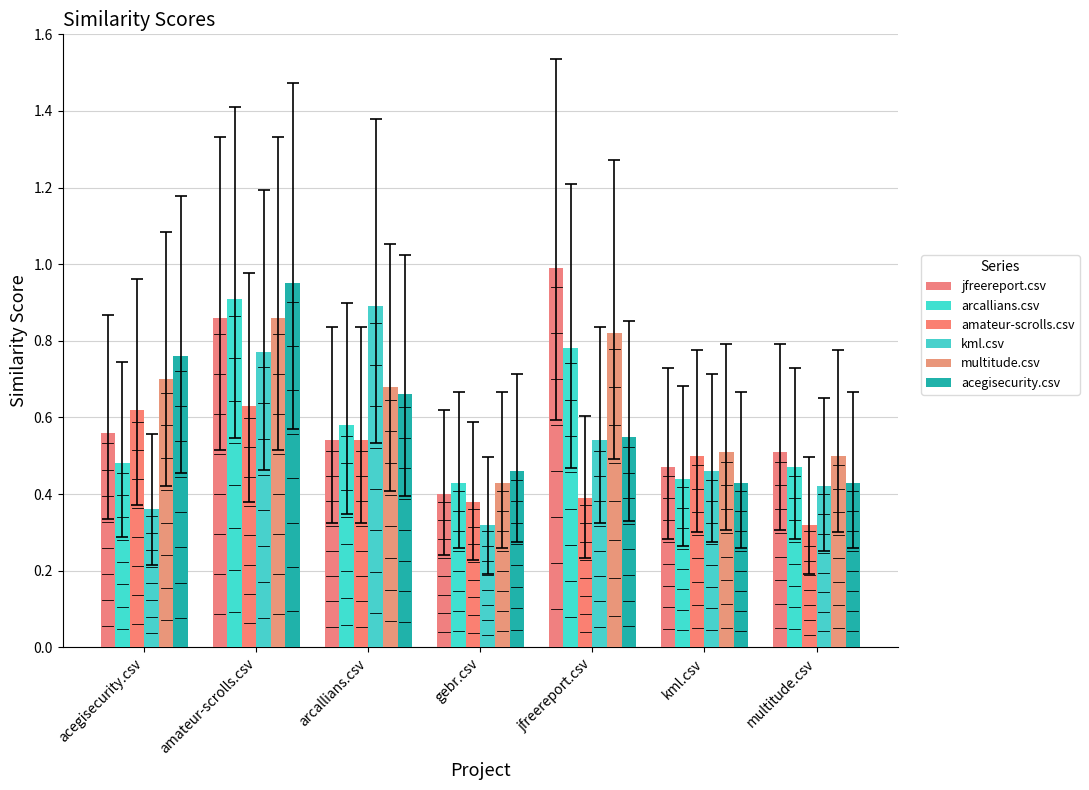

What is the label of the 2nd bar from the right?

kml.csv